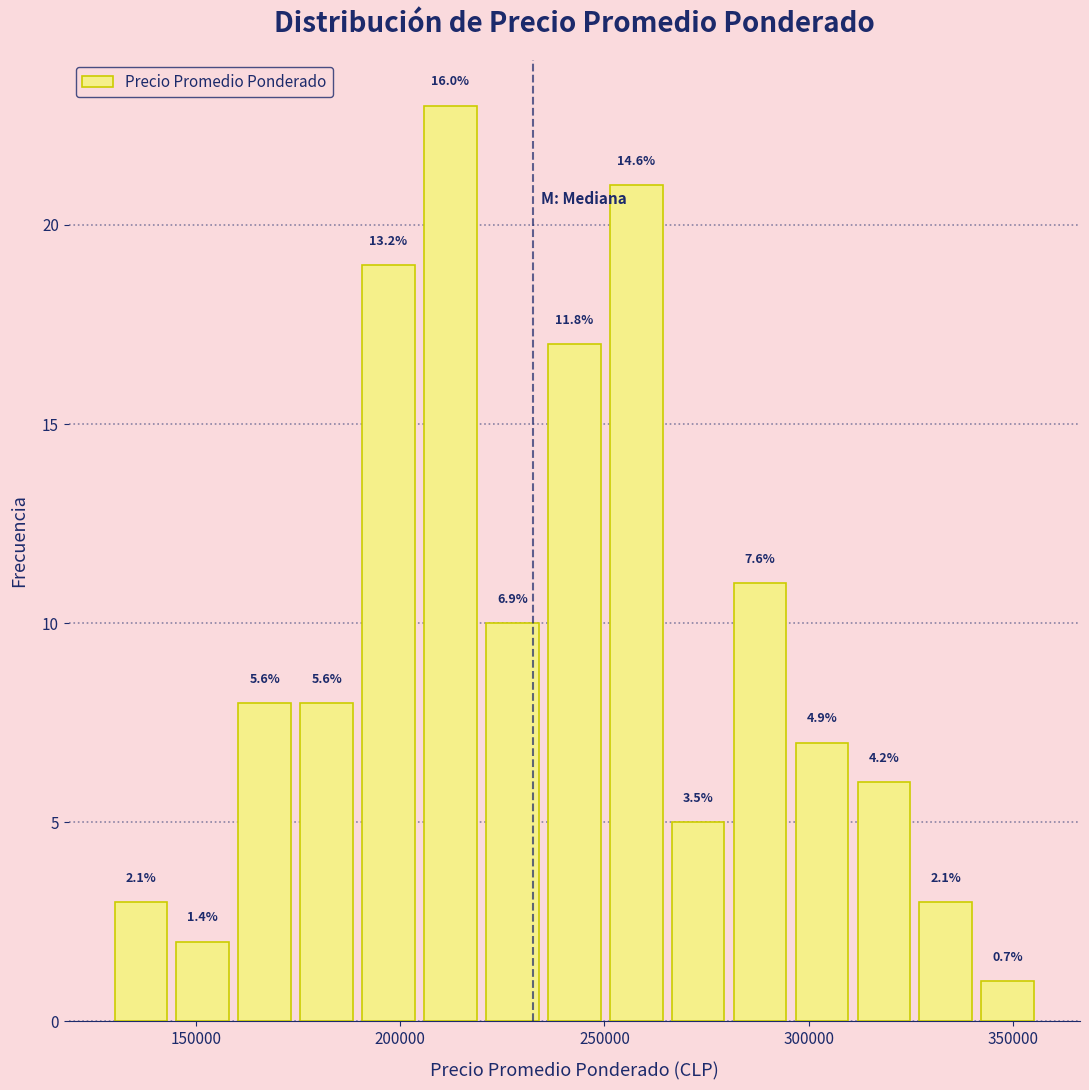

Around what value on the x-axis is the tallest bar? Give the approximate position of its centre, as read against the axis.

210000